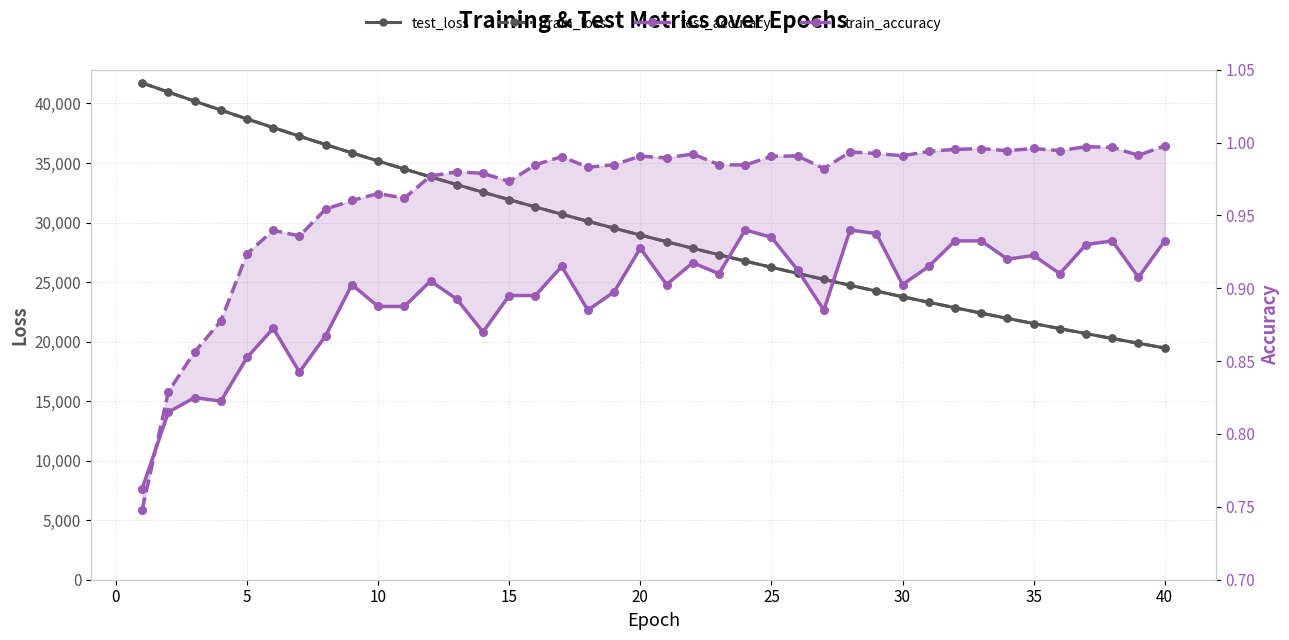

True or false: train_accuracy has more than 2 interior local peaks.

True